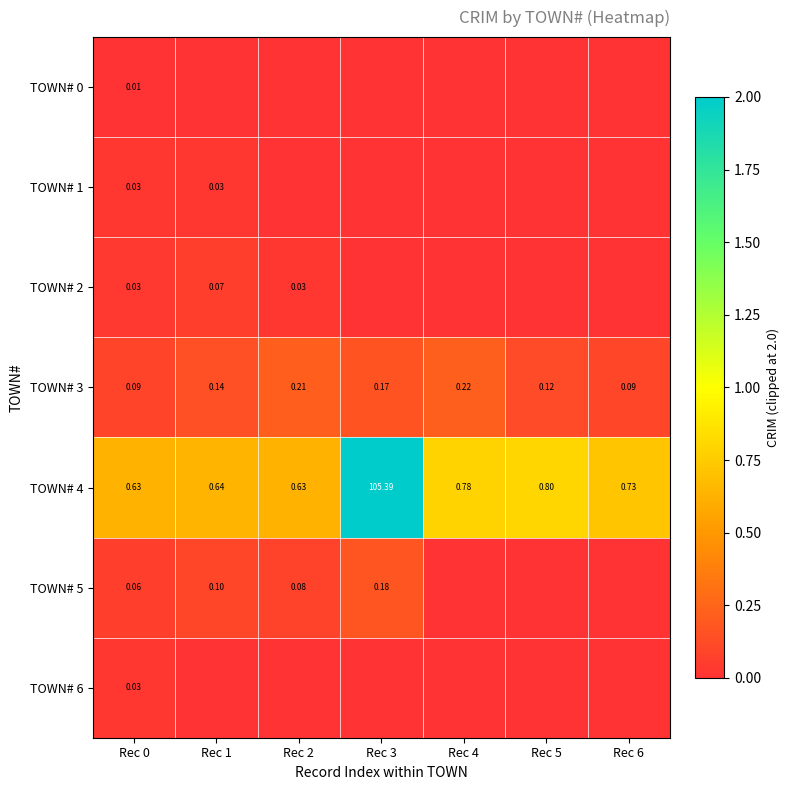

Is the value of TOWN# 1 at Rec 0 greater than the value of TOWN# 3 at Rec 2?

No